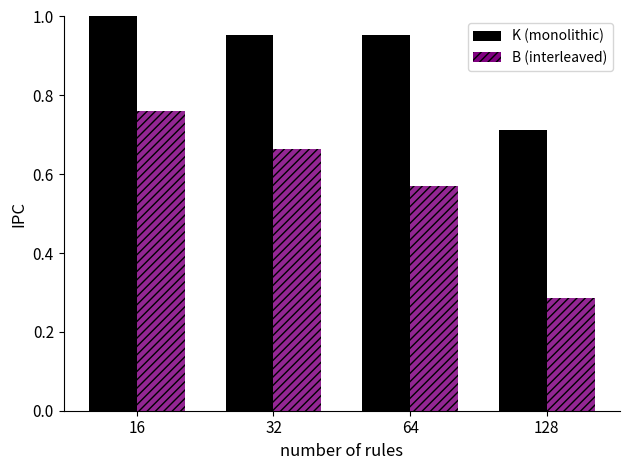

At which category does the chart reach its minimum across all series?

128